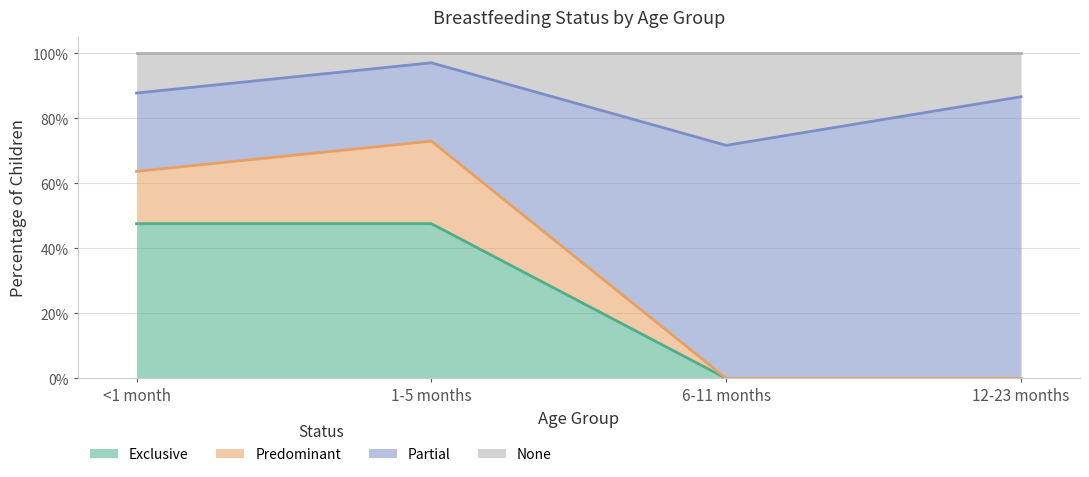

What are all the series names shown in the legend?

Exclusive, Predominant, Partial, None